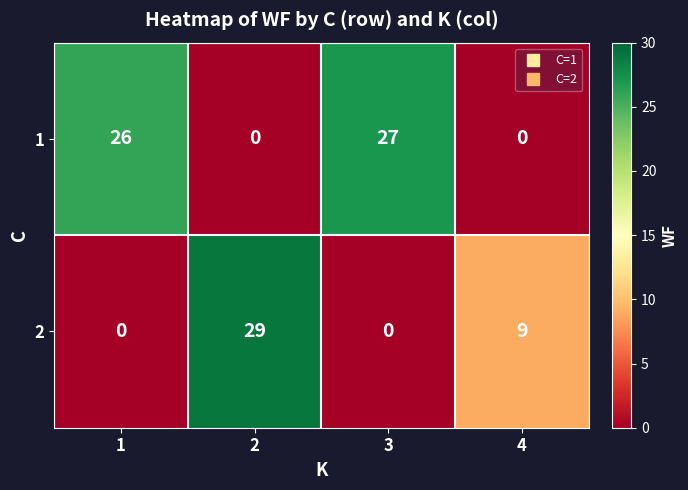

Is it true that 1 equals 0 at 4?

True